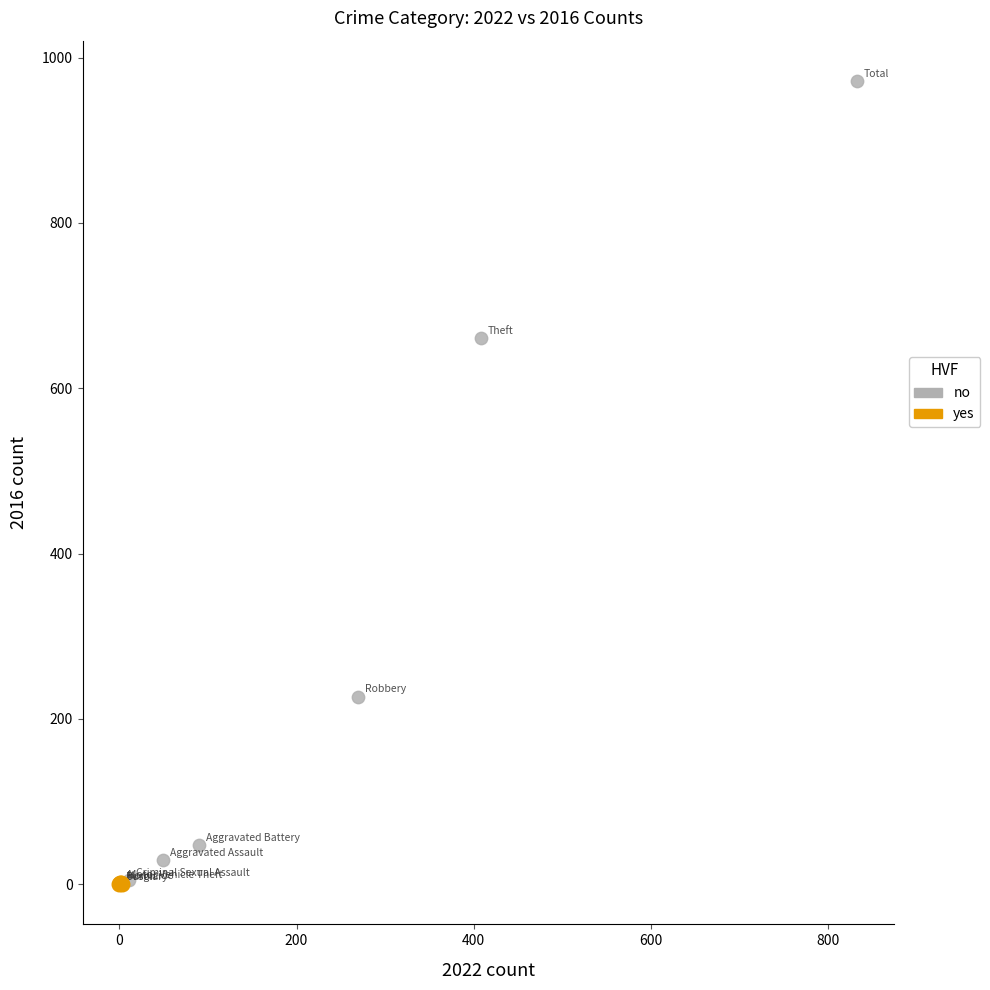

Which series reaches the maximum Y coordinate?

no